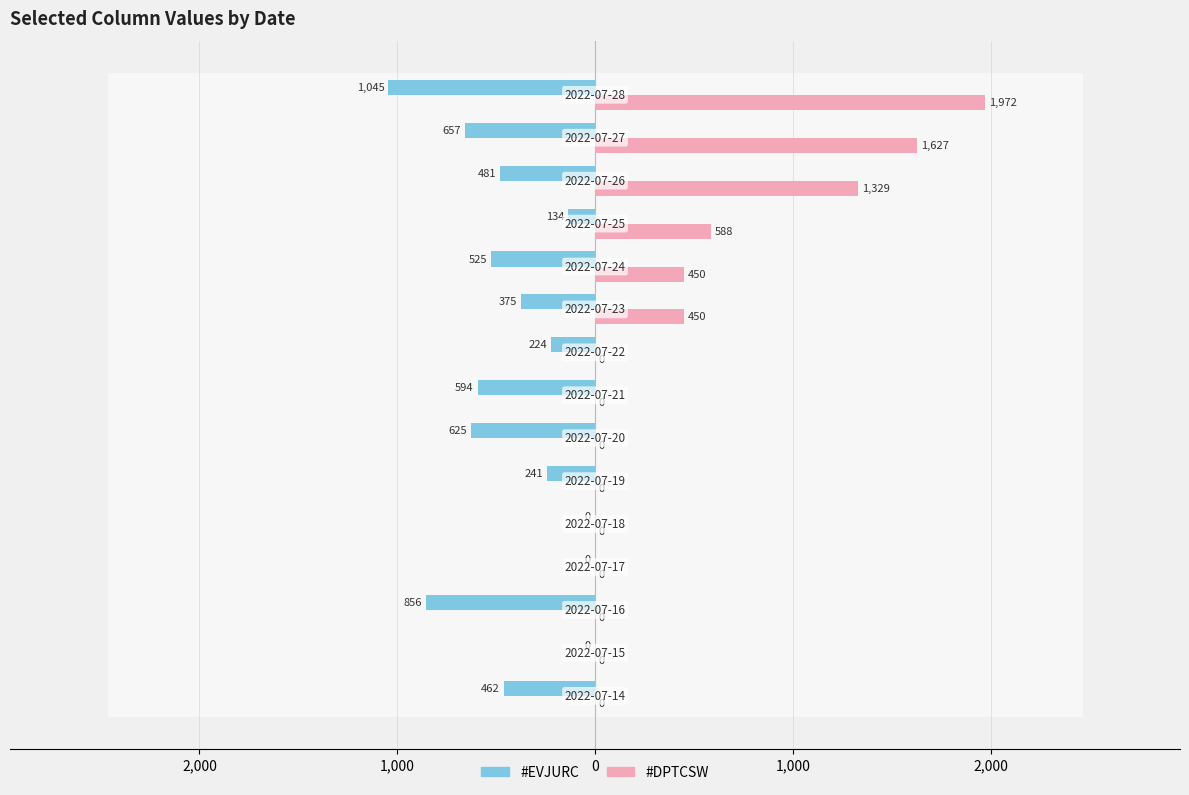

How many values in #EVJURC are below zero?

12